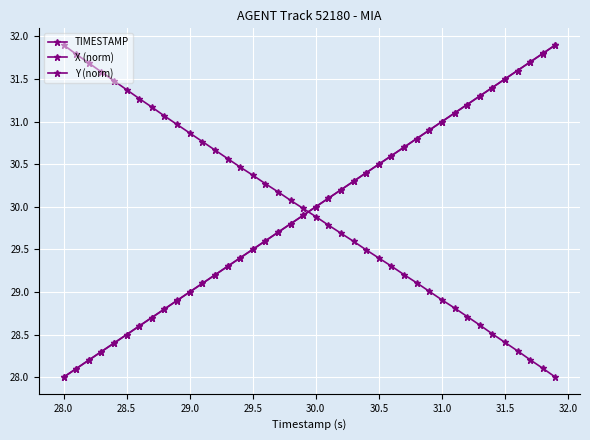

What is the difference between the maximum and minimum values in the Y (norm) series?

3.9